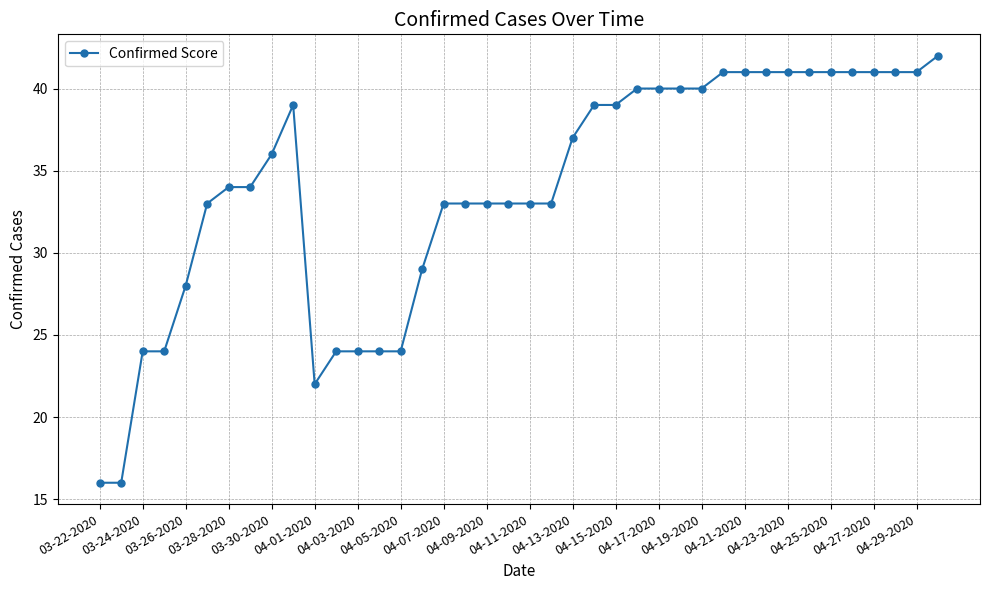

What is the difference between the maximum and minimum values?

26